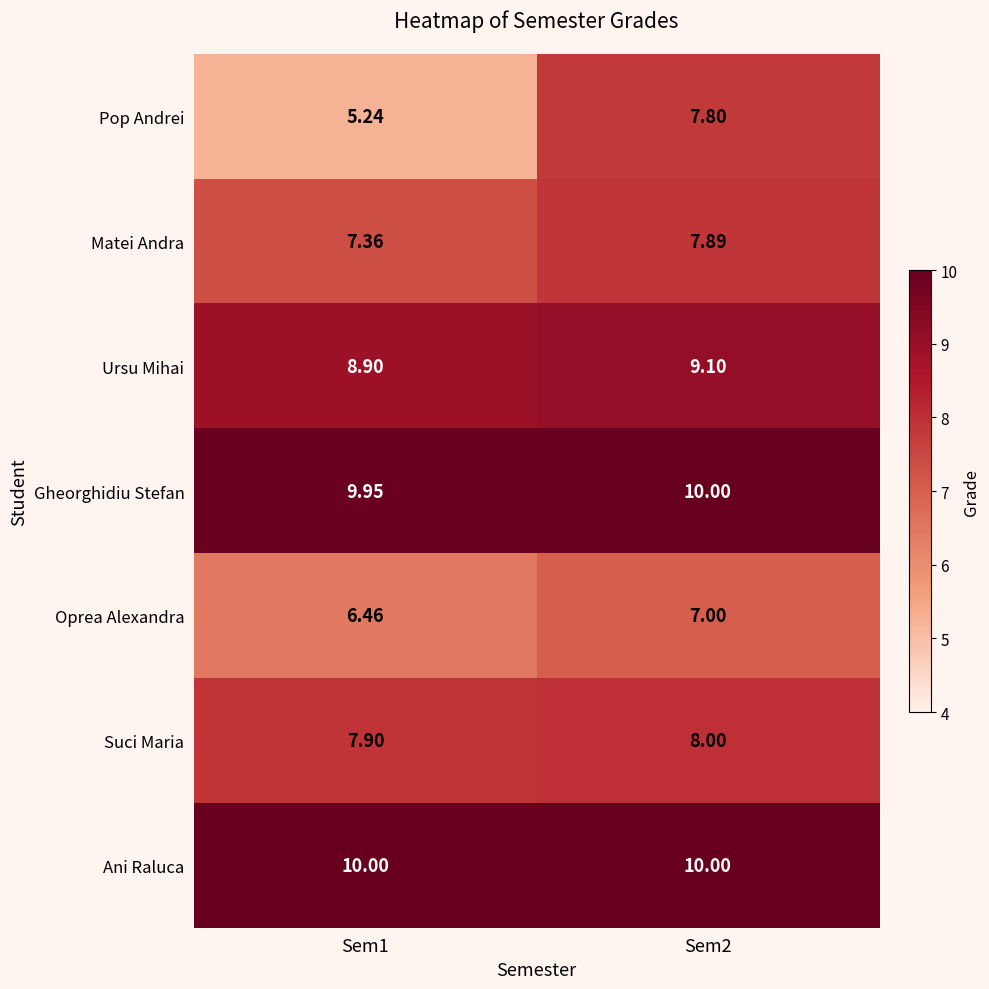

At Sem1, list the series in order from largest to smallest.

Ani Raluca, Gheorghidiu Stefan, Ursu Mihai, Suci Maria, Matei Andra, Oprea Alexandra, Pop Andrei